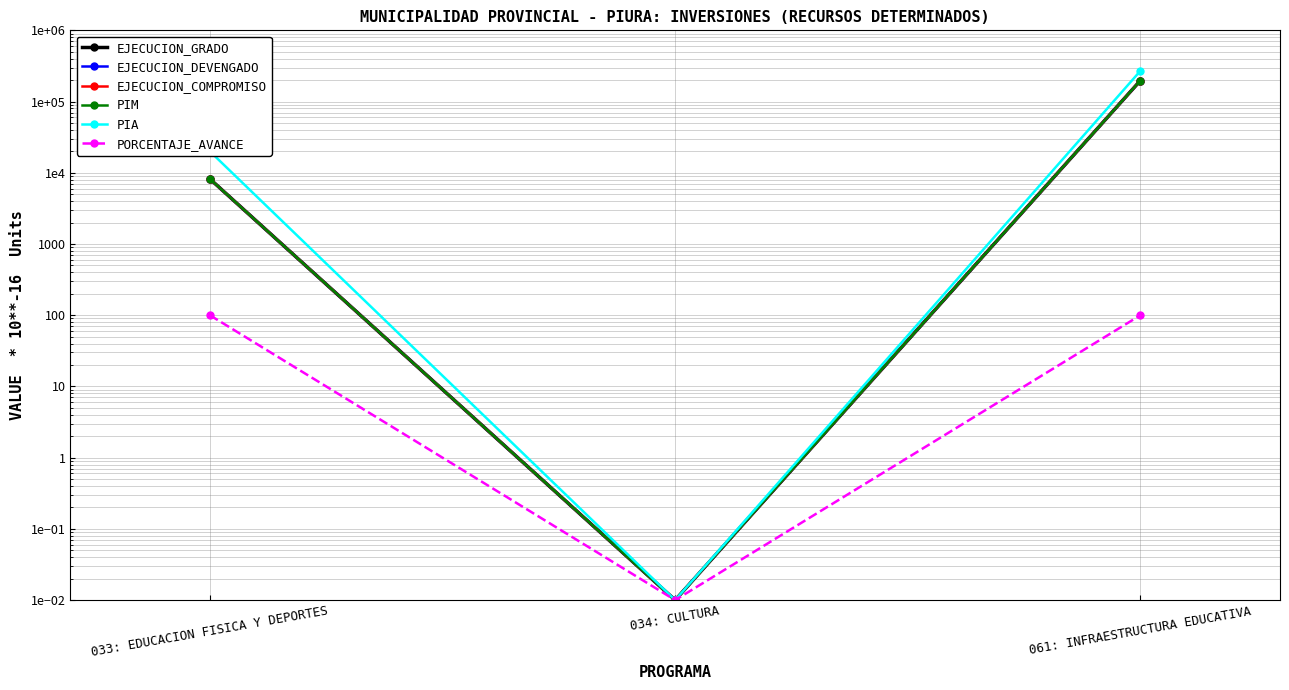

What is the total value across all series at 061: INFRAESTRUCTURA EDUCATIVA?

1059654.0